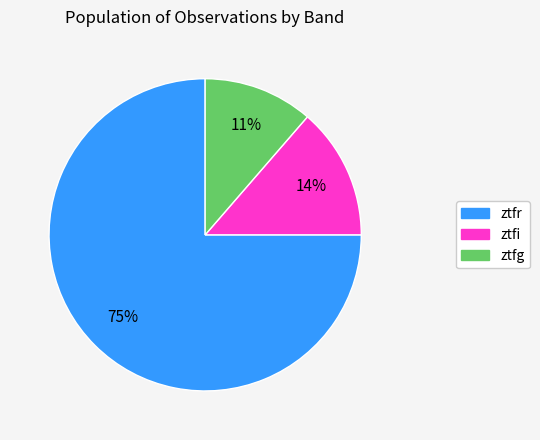

How many segments does this pie chart have?

3